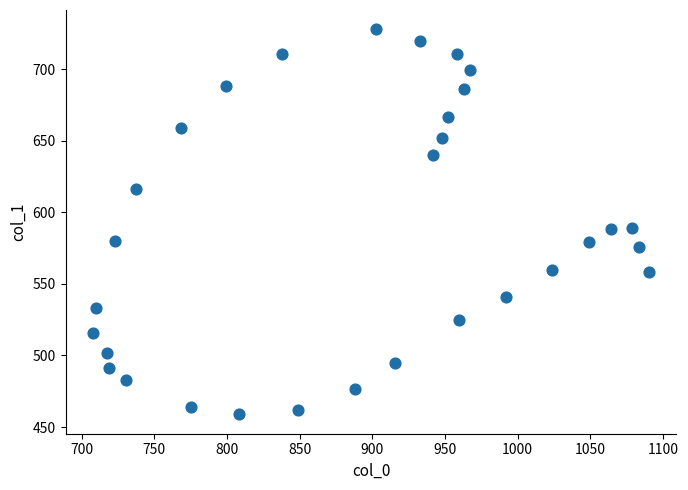

What is the range of X values (max minus min)?

382.1